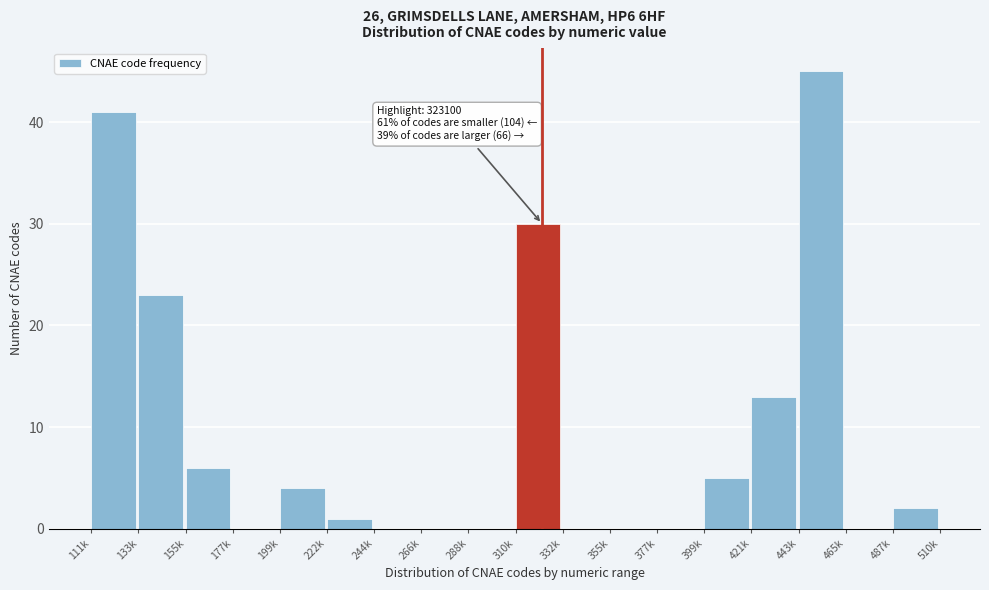

Reading left to right, transcribe all the data shown in this chart.

111k=41	133k=23	155k=6	177k=0	199k=4	222k=1	244k=0	266k=0	288k=0	310k=30	332k=0	355k=0	377k=0	399k=5	421k=13	443k=45	465k=0	487k=2